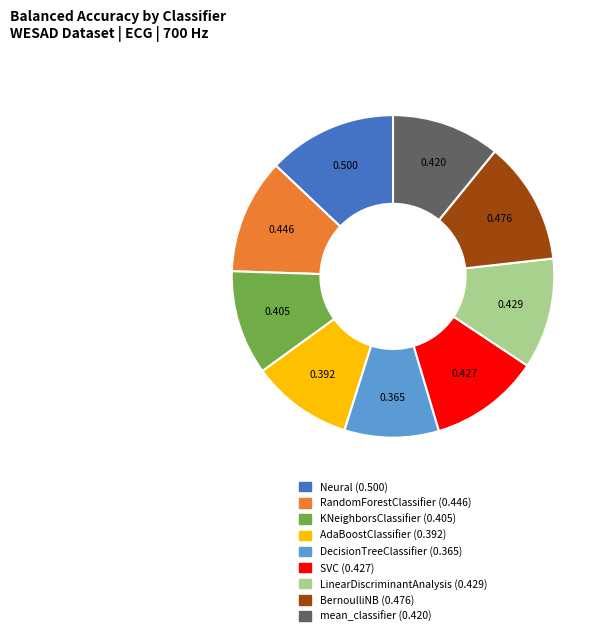

Count the number of slices in the pie.

9